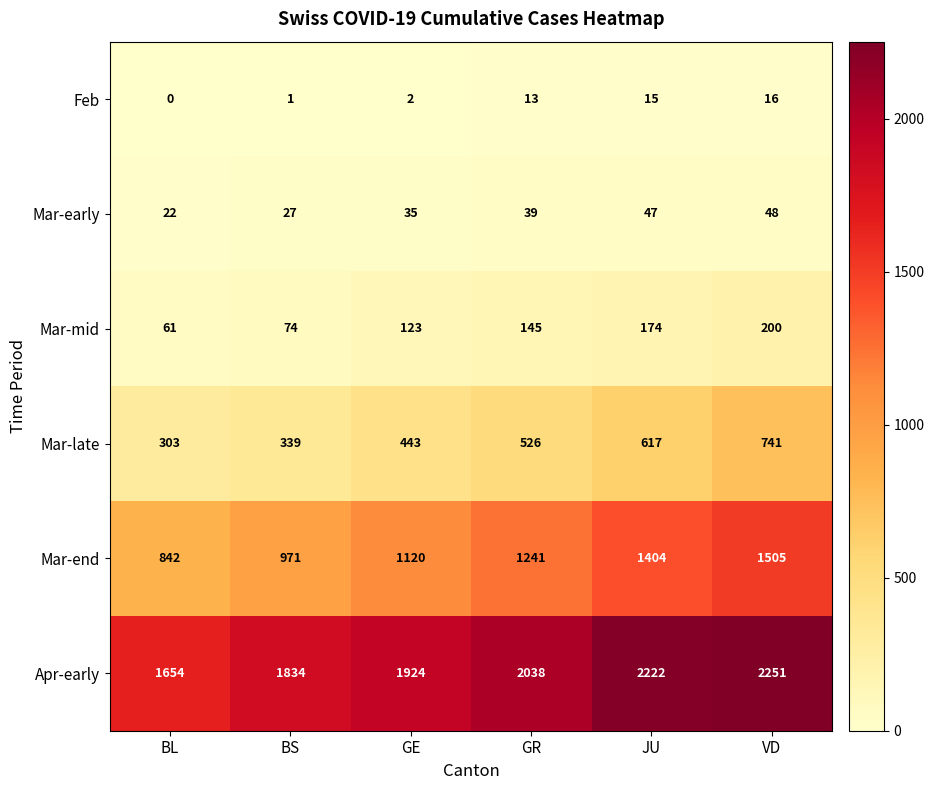

The value of Feb at GE is 3. True or false?

False